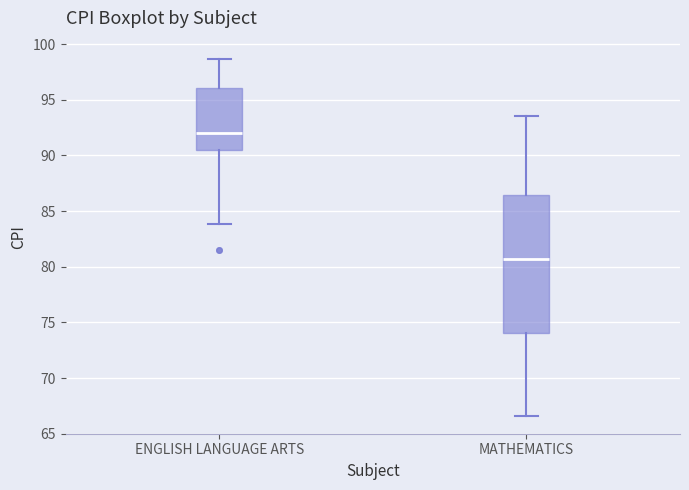

Reading left to right, read every box against the y-axis: the position of its median line, the range the box covers, and the ends of its whiskers. The values are not printed on the chart, so give them approximately, as read against the axis.

ENGLISH LANGUAGE ARTS: median 92.0, box 90.5 to 96.0, whiskers 84.0 to 98.5
MATHEMATICS: median 80.5, box 74.0 to 86.5, whiskers 66.5 to 93.5